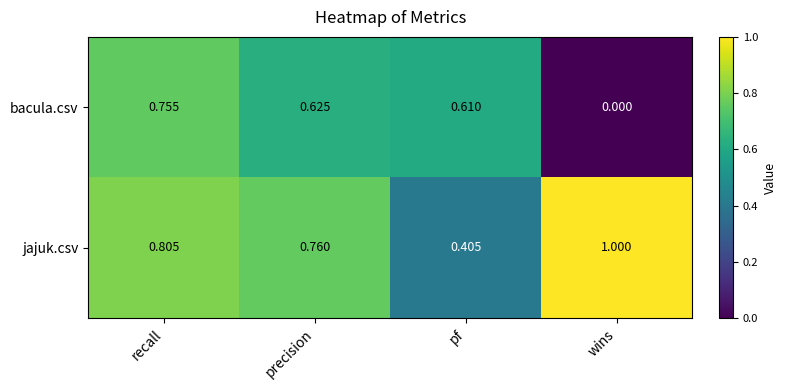

Between precision and pf, which series saw the biggest shift?

jajuk.csv